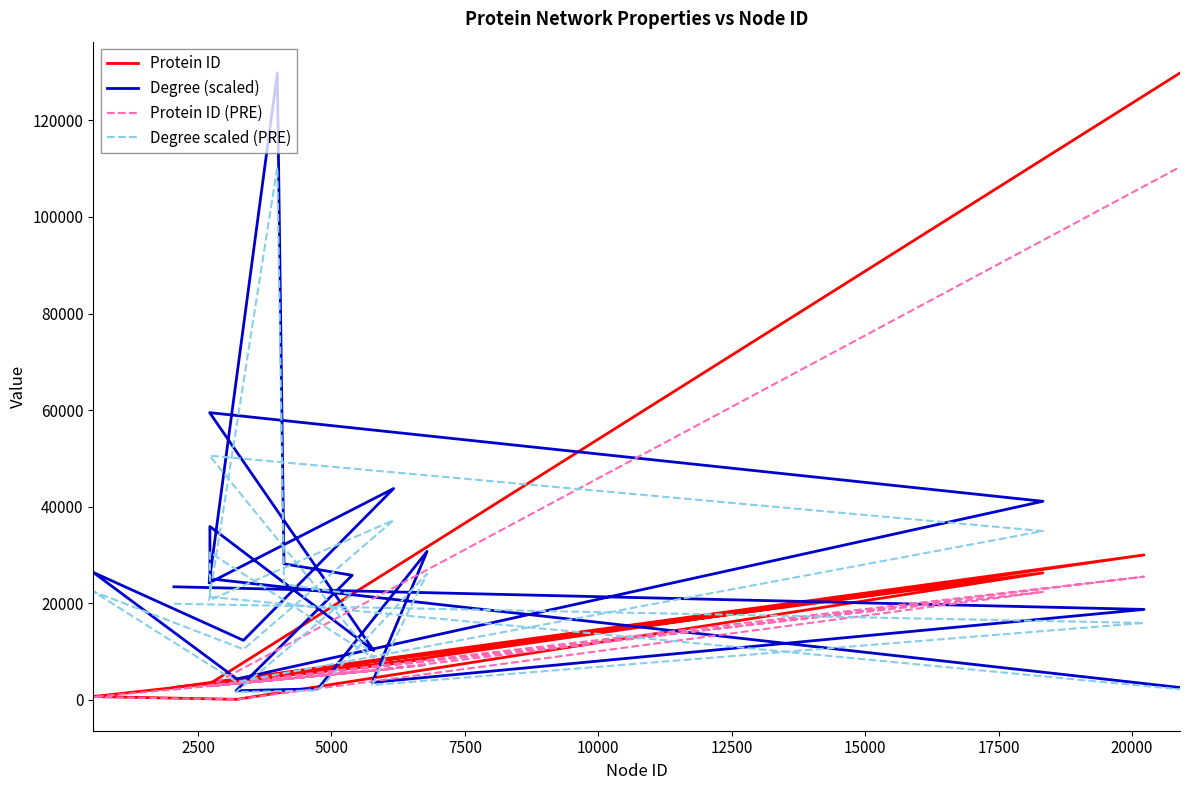

At which category is the sum across all series the highest?

20000